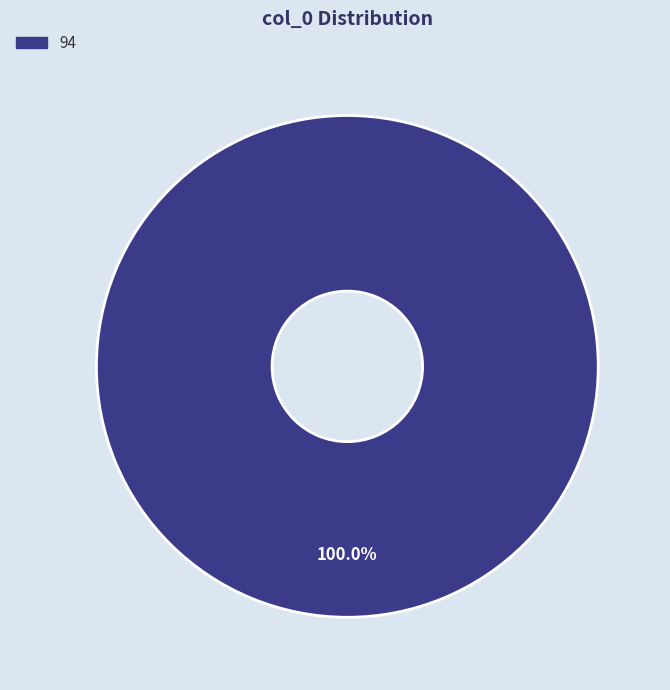

Is there any slice that represents more than half of the pie?

Yes